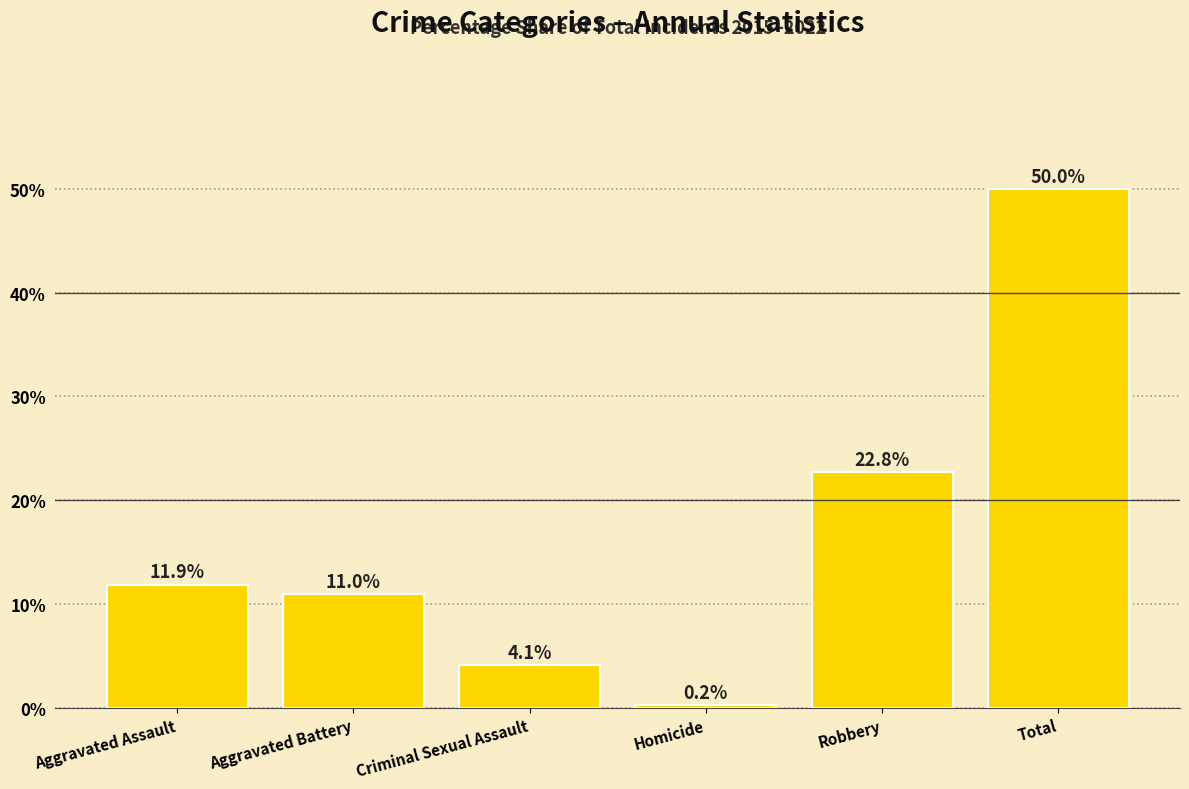

Reading left to right, transcribe all the data shown in this chart.

11.9	11.0	4.1	0.2	22.8	50.0